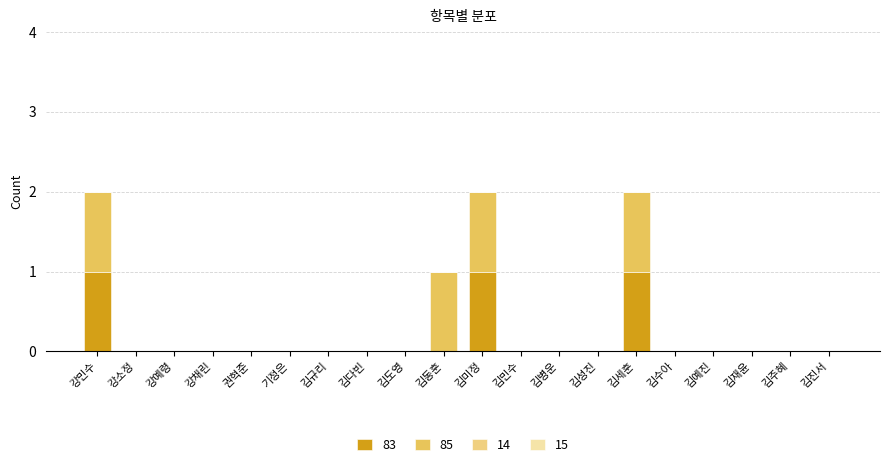

What is the sum of all 83 values?

3